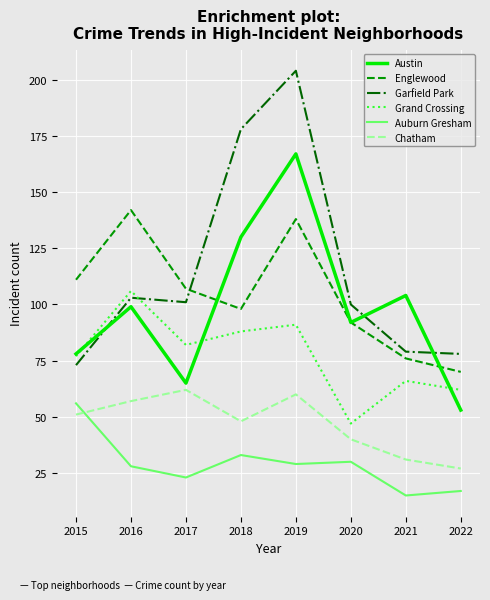

Reading left to right, what are all the values shown in this chart?

Austin: 78	99	65	130	167	92	104	53
Englewood: 111	142	107	98	138	92	76	70
Garfield Park: 73	103	101	178	204	100	79	78
Grand Crossing: 77	106	82	88	91	47	66	62
Auburn Gresham: 56	28	23	33	29	30	15	17
Chatham: 51	57	62	48	60	40	31	27